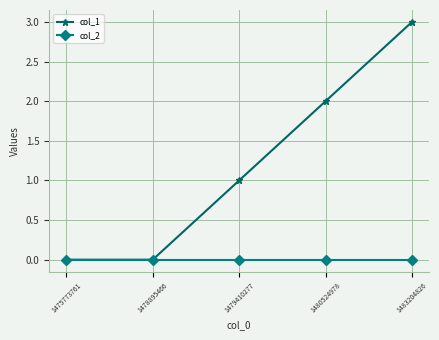

Rank the series by their average value, from highest to lowest.

col_1, col_2